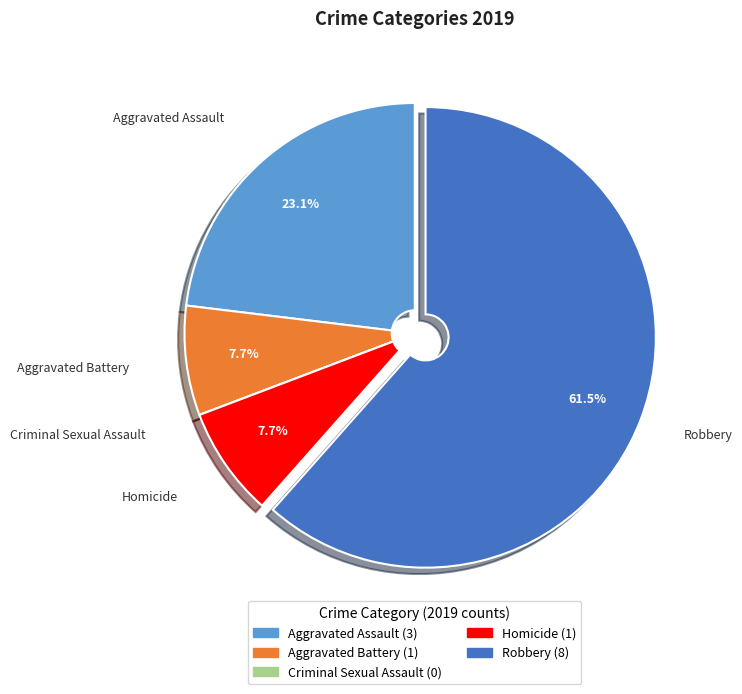

The Aggravated Assault slice represents 23% of the pie. True or false?

True